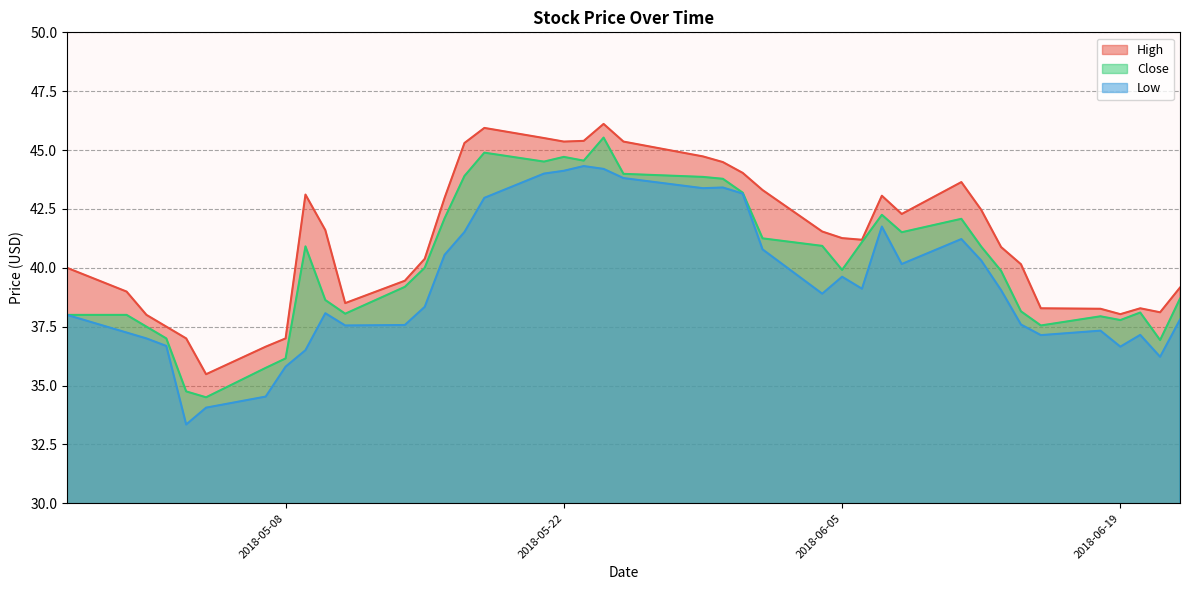

True or false: Low and High cross at least once.

False